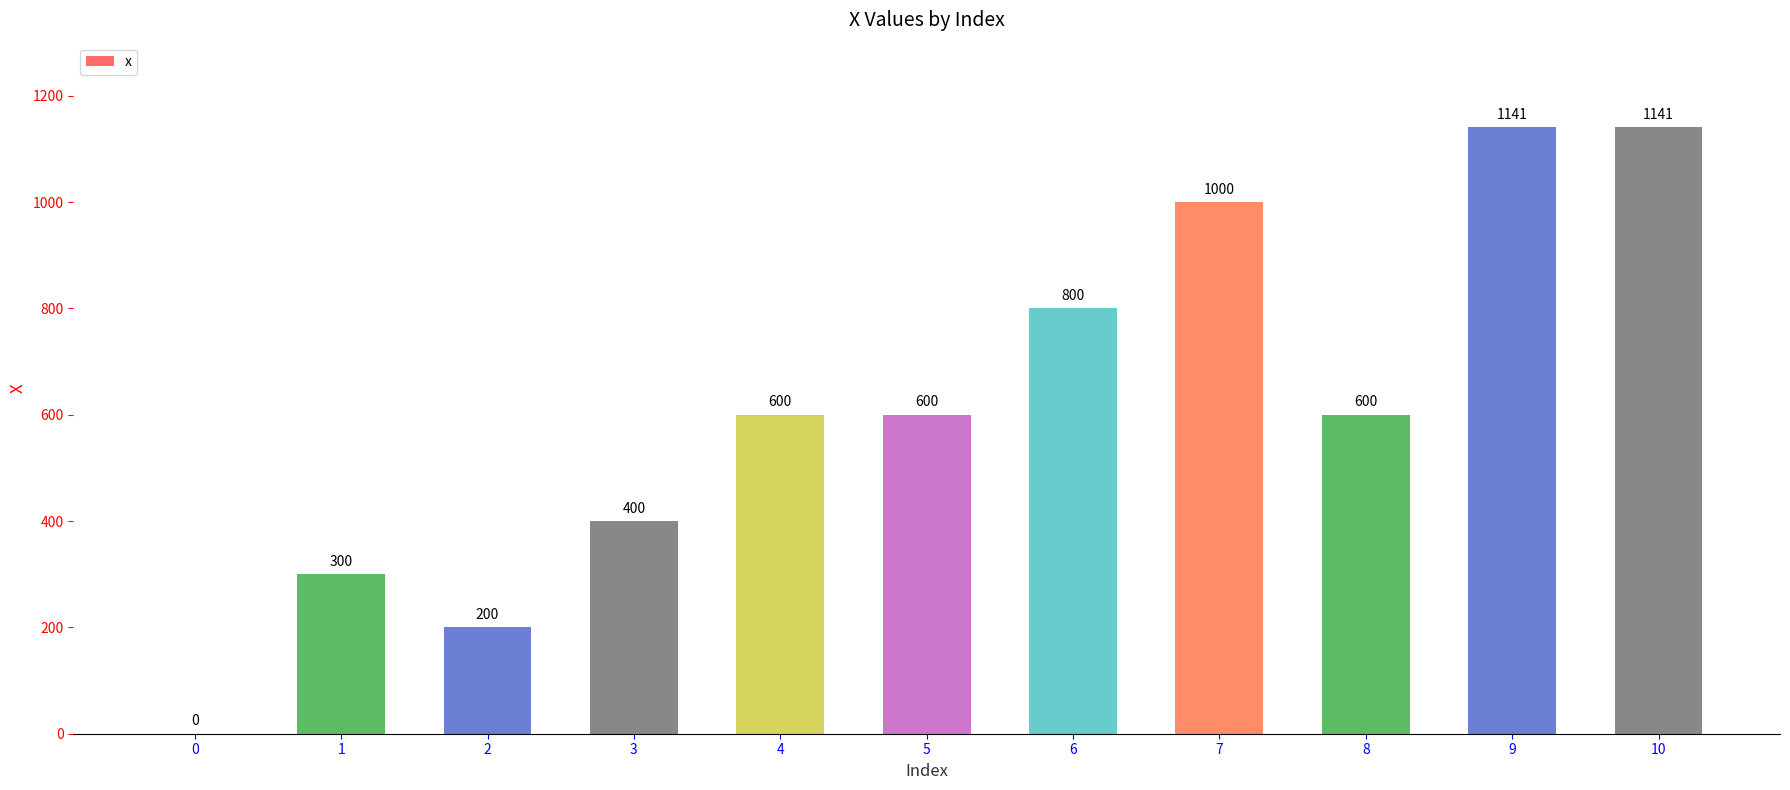

What is the change in value from 8 to 10?

+541